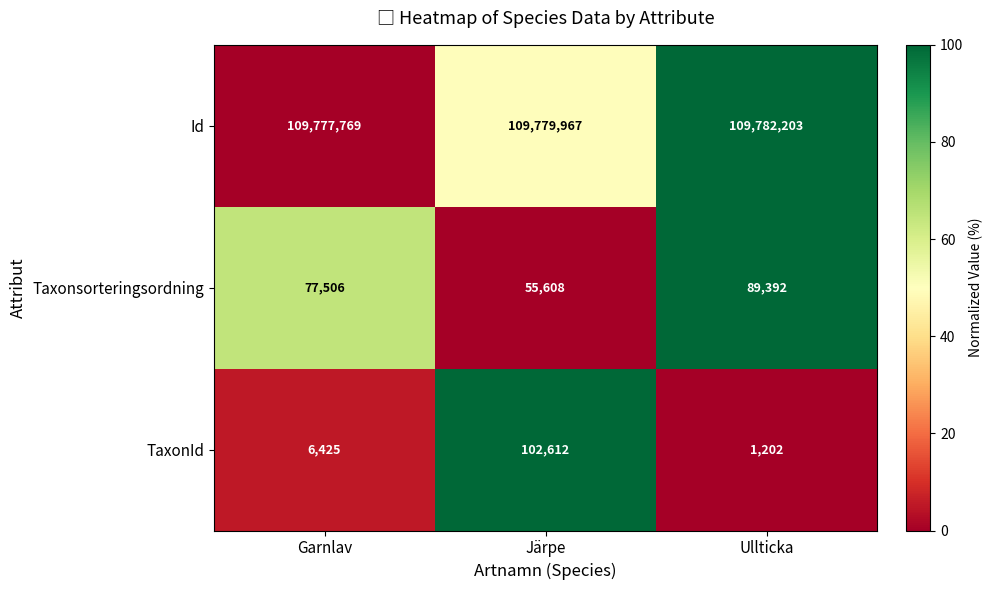

Reading left to right, extract all data points from this chart.

Id: Garnlav=109777769	Järpe=109779967	Ullticka=109782203
Taxonsorteringsordning: Garnlav=77506	Järpe=55608	Ullticka=89392
TaxonId: Garnlav=6425	Järpe=102612	Ullticka=1202